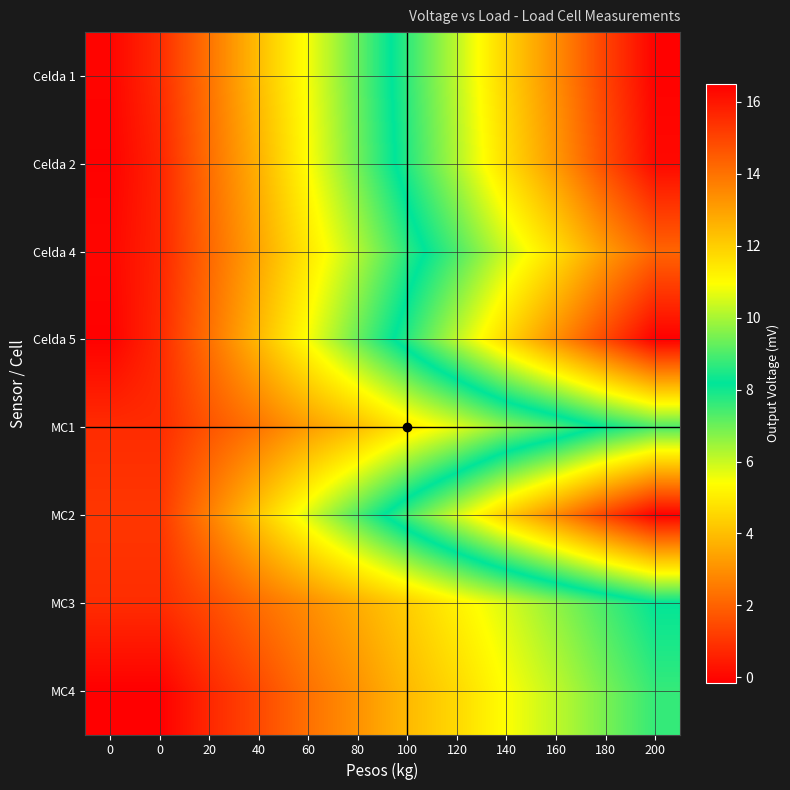

Reading right to left, transcribe all the data shown in this chart.

Celda 1: 200=16.4	180=15.0	160=13.4	140=11.9	120=10.2	100=8.7	80=7.1	60=5.5	40=4.0	20=2.4	0=0.8	0=-0.0
Celda 2: 200=16.3	180=14.8	160=13.2	140=11.7	120=10.1	100=8.6	80=6.9	60=5.4	40=3.7	20=2.3	0=0.6	0=-0.1
Celda 4: 200=14.3	180=13.1	160=11.6	140=10.4	120=9.0	100=7.7	80=6.2	60=4.9	40=3.4	20=2.1	0=0.7	0=0.0
Celda 5: 200=16.5	180=14.9	160=13.4	140=11.8	120=10.2	100=8.6	80=7.0	60=5.5	40=3.9	20=2.3	0=0.7	0=-0.1
MC1: 200=9.0	180=8.3	160=7.4	140=6.7	120=5.7	100=4.9	80=4.0	60=3.3	40=2.4	20=1.7	0=0.8	0=0.8
MC2: 200=16.5	180=15.0	160=13.5	140=12.0	120=10.4	100=8.9	80=7.3	60=5.8	40=4.2	20=2.6	0=1.1	0=1.1
MC3: 200=8.1	180=7.4	160=6.6	140=5.8	120=5.1	100=4.3	80=3.6	60=2.9	40=2.3	20=1.5	0=0.8	0=0.8
MC4: 200=7.6	180=6.9	160=6.1	140=5.4	120=4.6	100=3.9	80=3.0	60=2.3	40=1.4	20=0.7	0=-0.1	0=-0.1